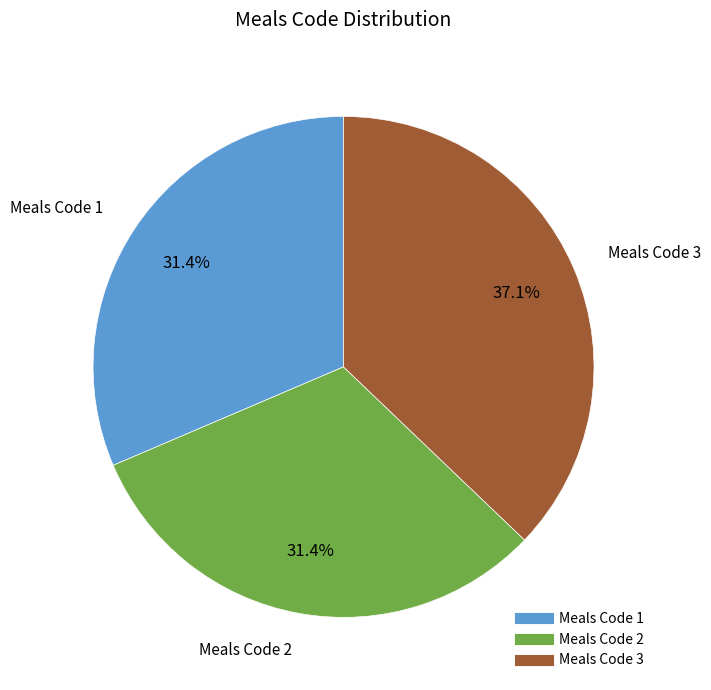

To the nearest percent, what percentage of the pie is Meals Code 2?

31%